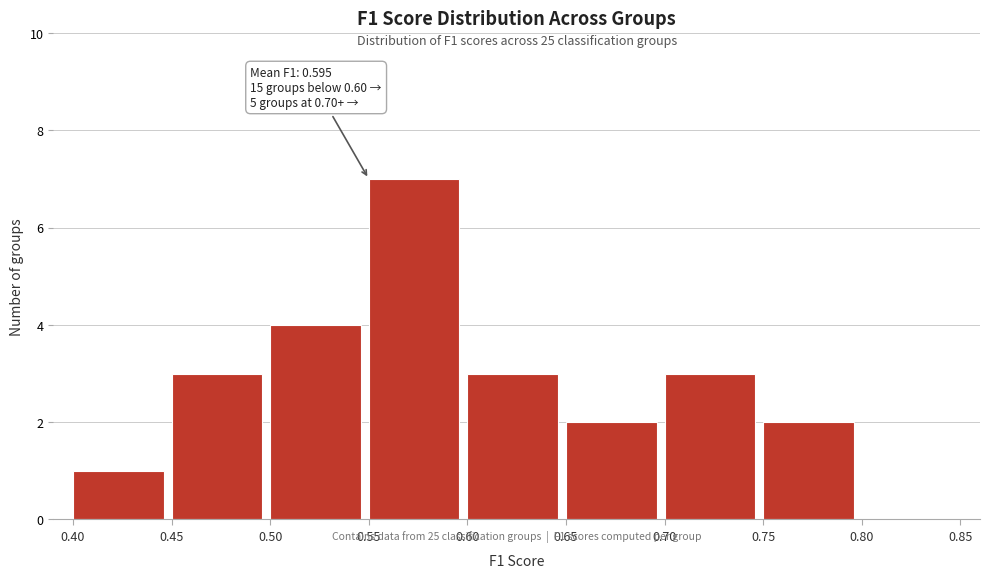

Over which range of the x-axis is the bar tallest?

0.55 to 0.60